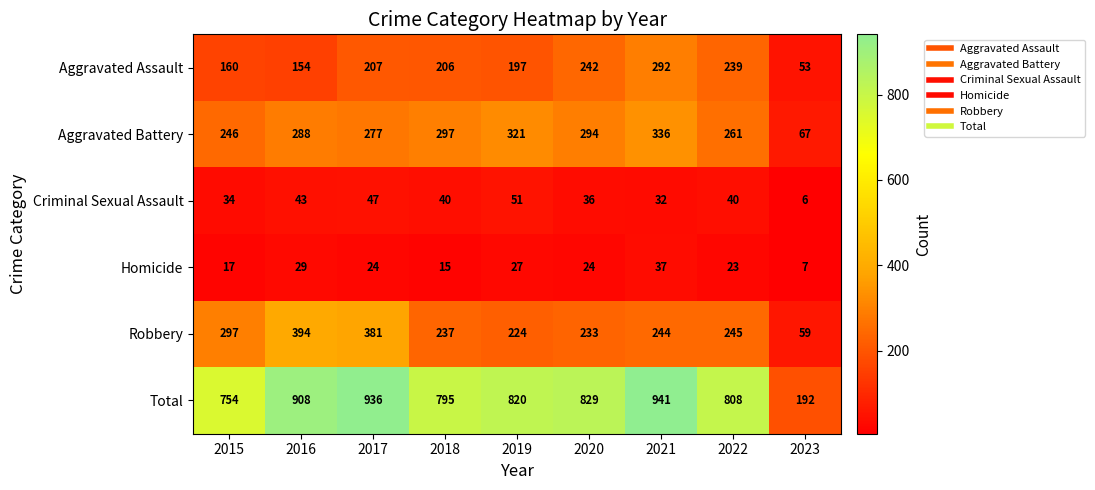

Which series has the largest range (max minus min)?

Total